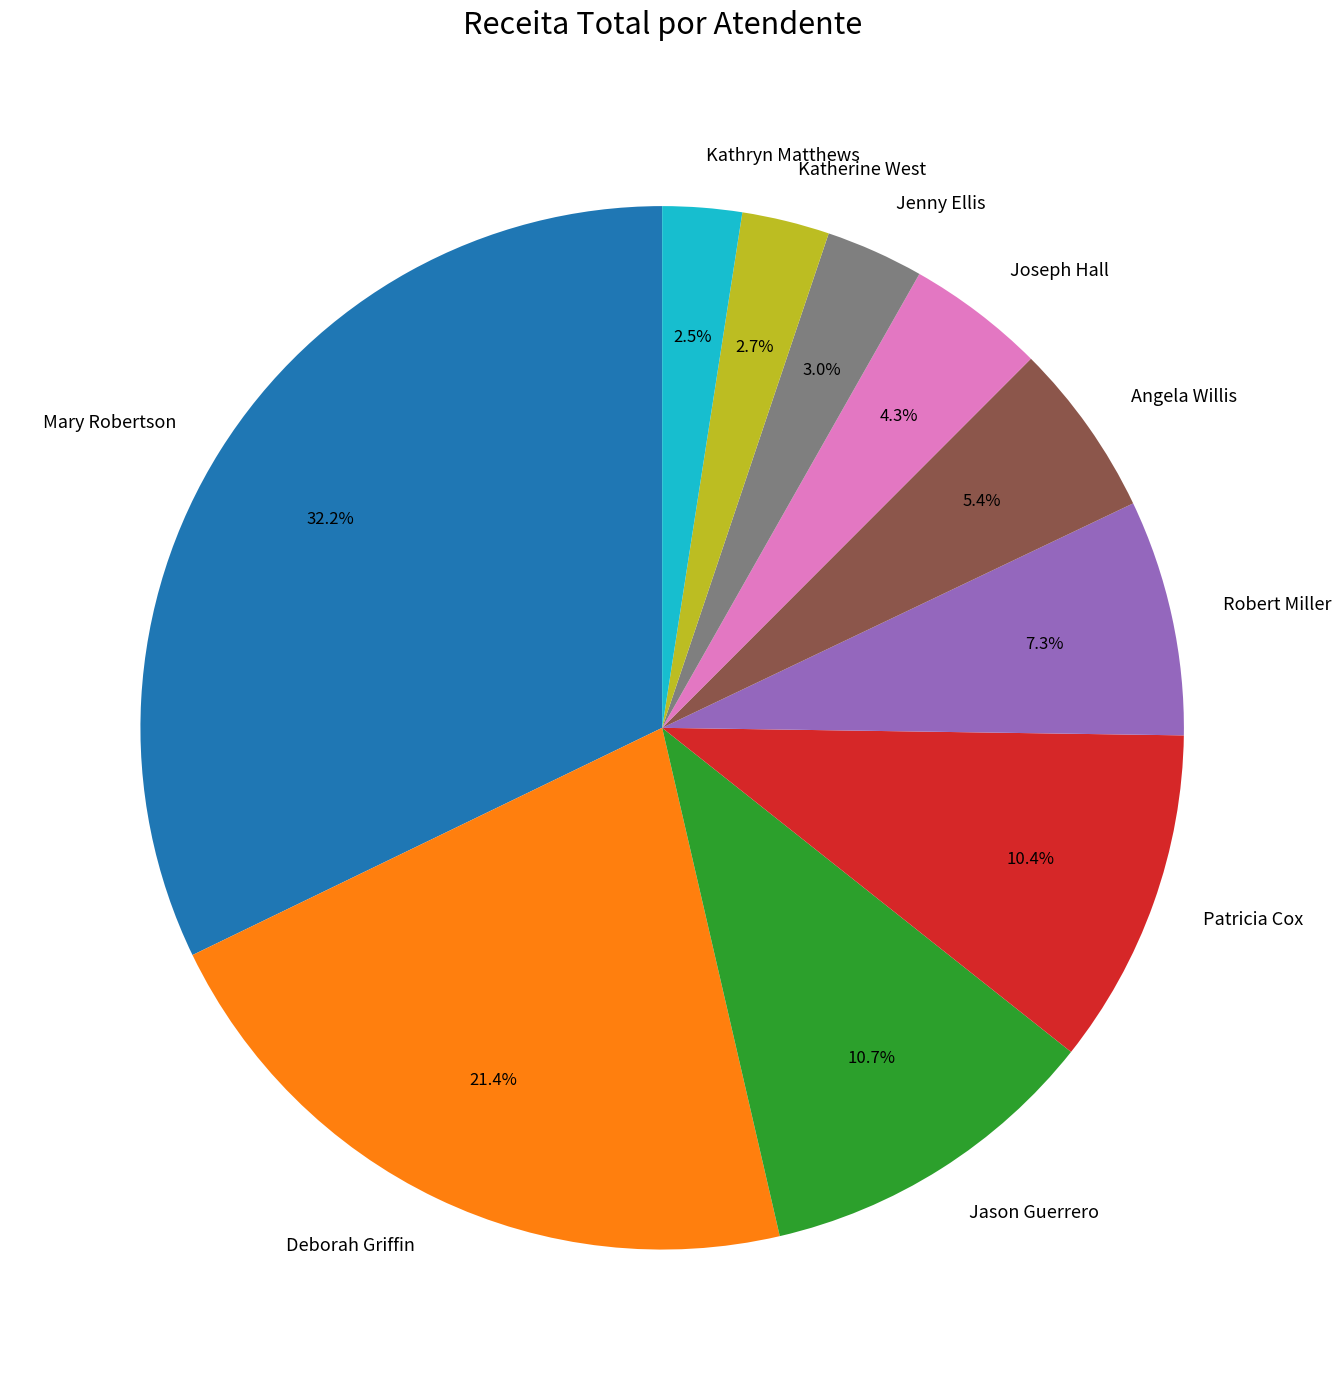

Which slice is the largest?

Mary Robertson